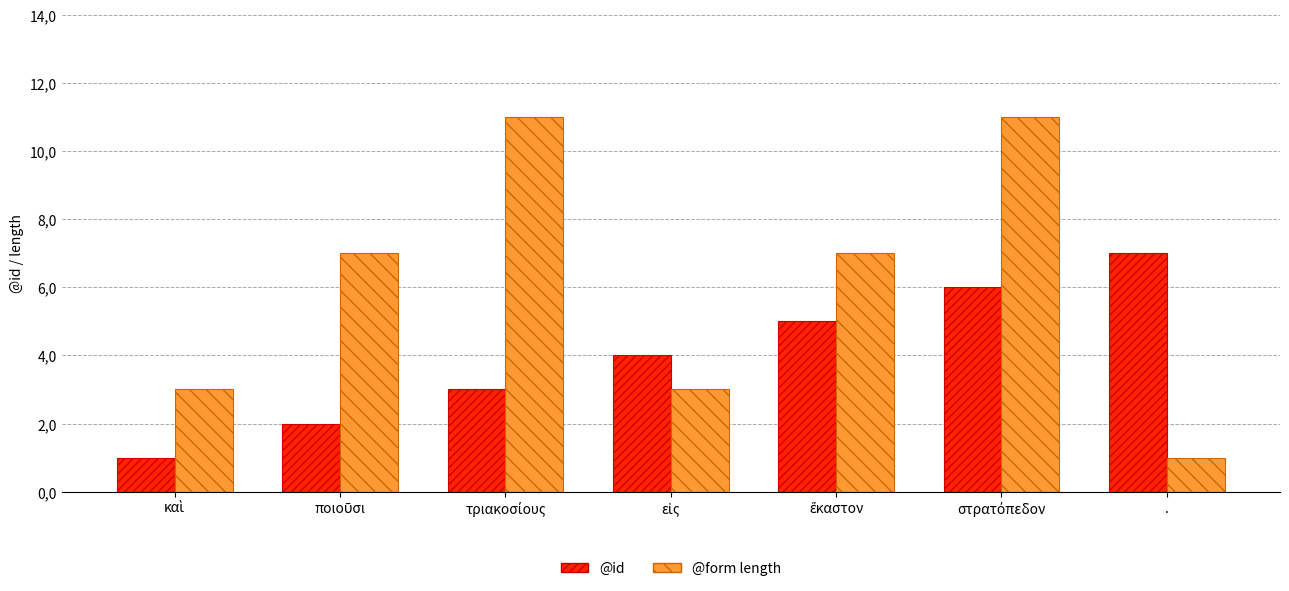

List the series in order of their overall mean, highest first.

@form length, @id